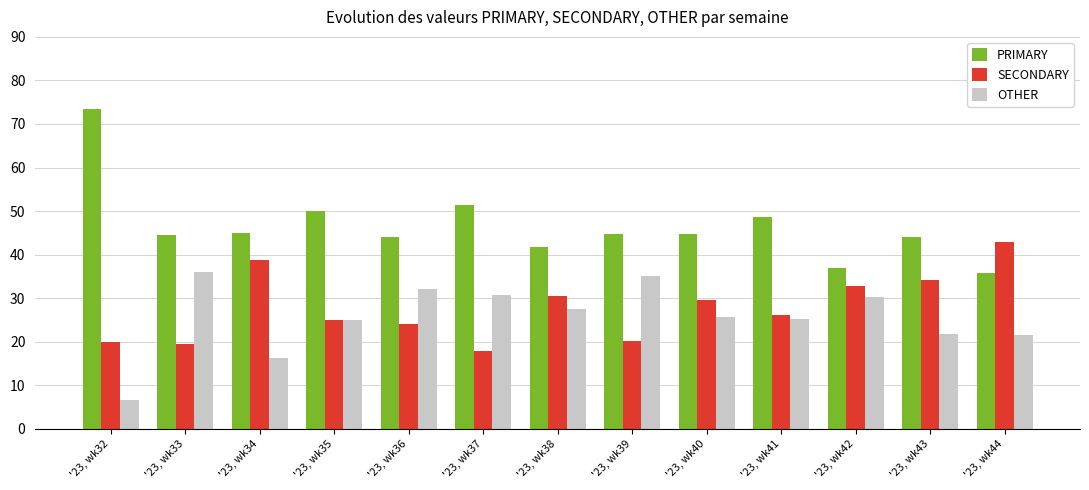

The value of PRIMARY at '23, wk39 is 44.7. True or false?

True